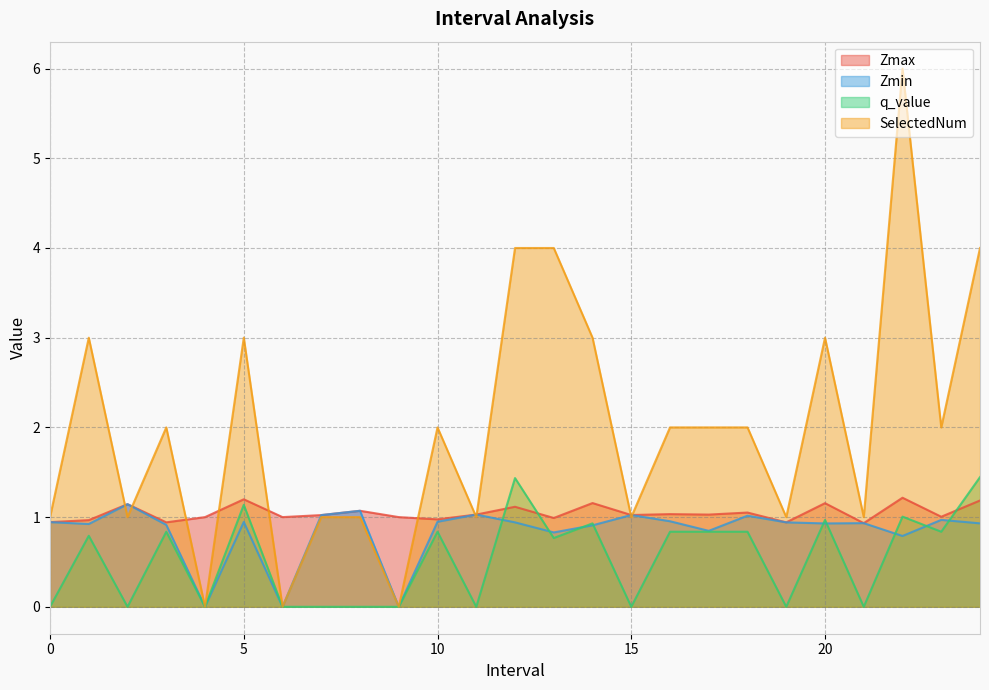

At which label does Zmax reach its peak?

22.0